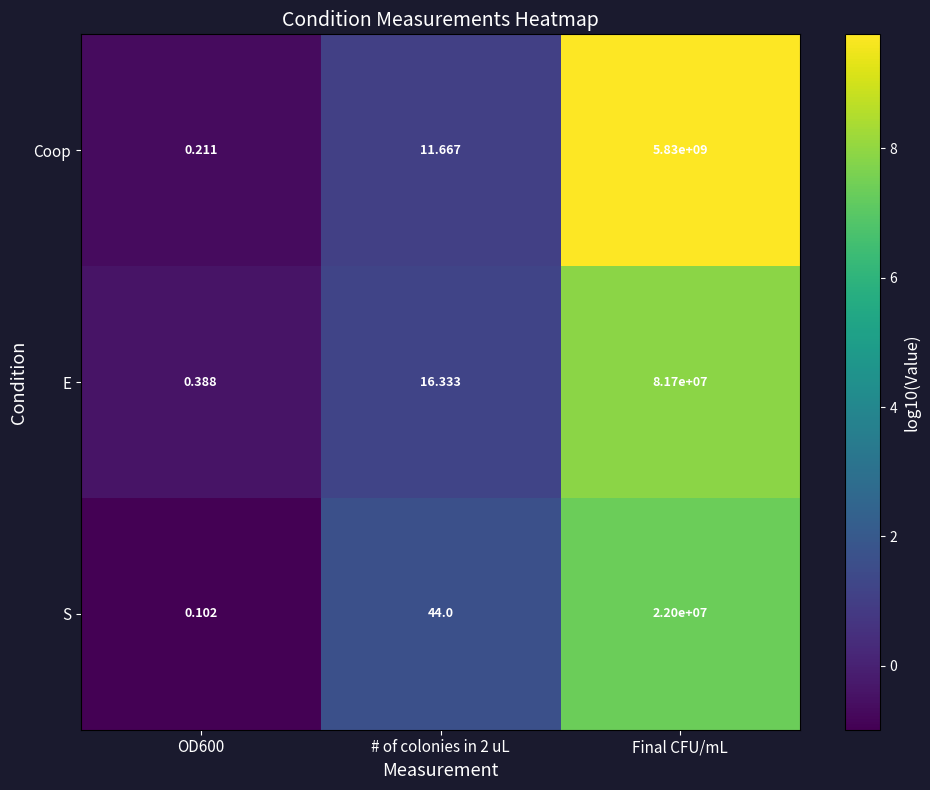

At which category is the sum across all series the highest?

Final CFU/mL